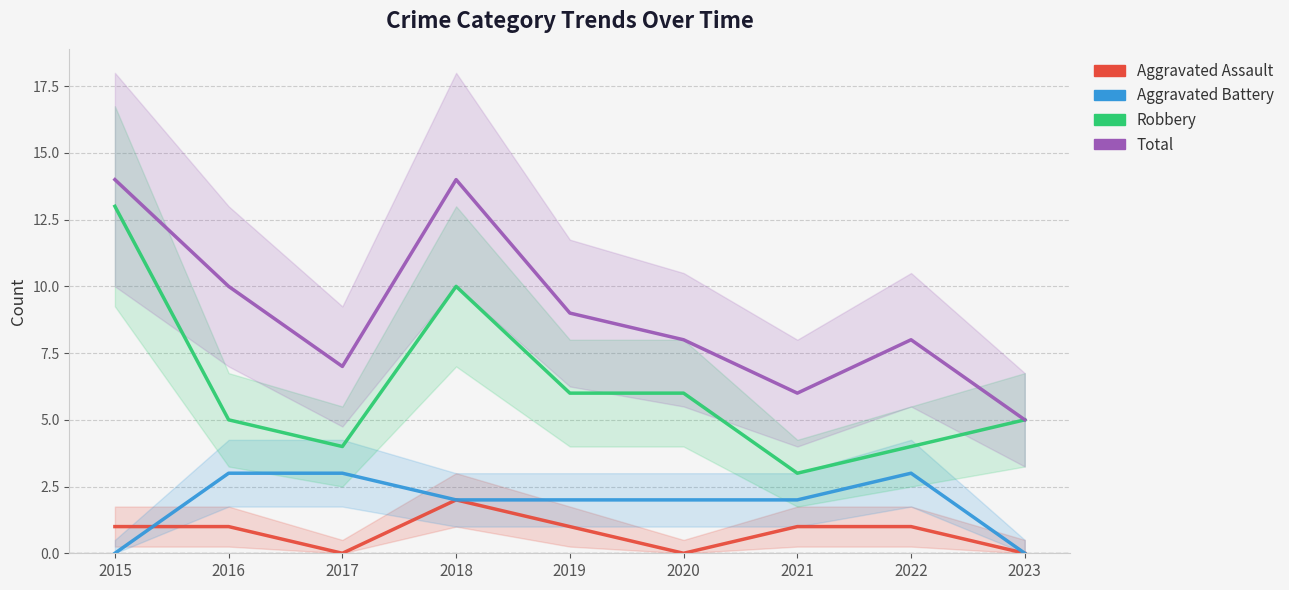

Does the chart display data point markers on the line(s)?

No